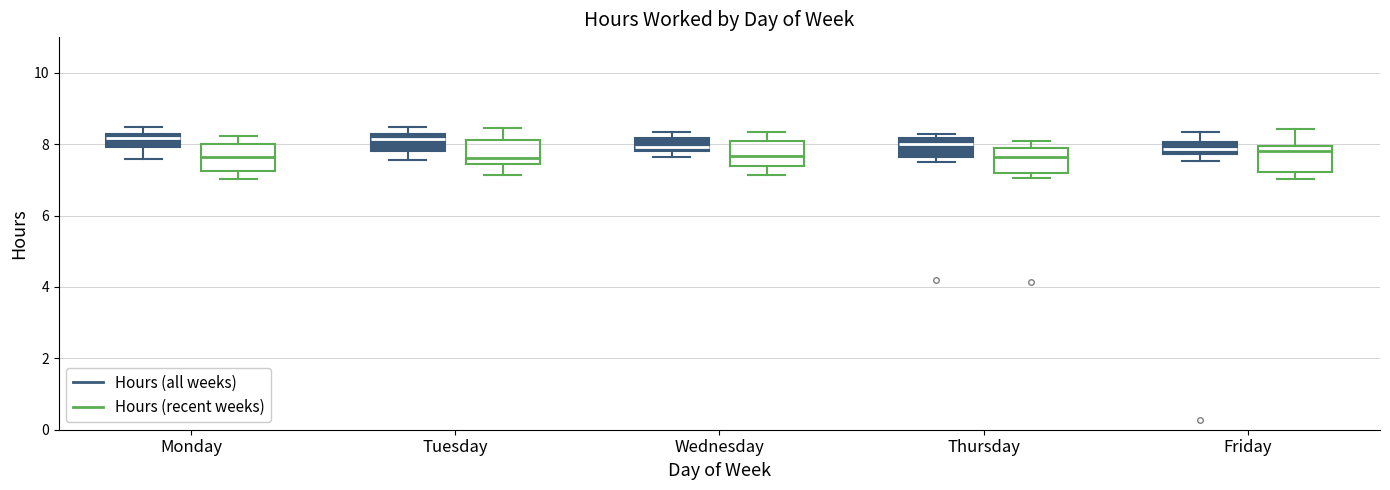

Reading left to right, transcribe this box plot: for each box, give where its median line is, the range the box spans, and where its two whiskers end, as read against the y-axis. The values are not printed on the chart, so give them approximately, as read against the axis.

Monday (Hours (all weeks)): median 8.2 (just below the box's upper edge), box 8.0 to 8.2, whiskers 7.6 to 8.4
Monday (Hours (recent weeks)): median 7.6, box 7.2 to 8.0, whiskers 7.0 to 8.2
Tuesday (Hours (all weeks)): median 8.2 (just below the box's upper edge), box 7.8 to 8.2, whiskers 7.6 to 8.4
Tuesday (Hours (recent weeks)): median 7.6, box 7.4 to 8.2, whiskers 7.2 to 8.4
Wednesday (Hours (all weeks)): median 8.0, box 7.8 to 8.2, whiskers 7.6 to 8.4
Wednesday (Hours (recent weeks)): median 7.6, box 7.4 to 8.0, whiskers 7.2 to 8.4
Thursday (Hours (all weeks)): median 8.0, box 7.6 to 8.2, whiskers 7.6 (just below the box's lower edge) to 8.2 (just above the box's upper edge)
Thursday (Hours (recent weeks)): median 7.6, box 7.2 to 7.8, whiskers 7.0 to 8.0
Friday (Hours (all weeks)): median 7.8 (inside the box), box 7.8 to 8.0, whiskers 7.6 to 8.4
Friday (Hours (recent weeks)): median 7.8, box 7.2 to 8.0, whiskers 7.0 to 8.4